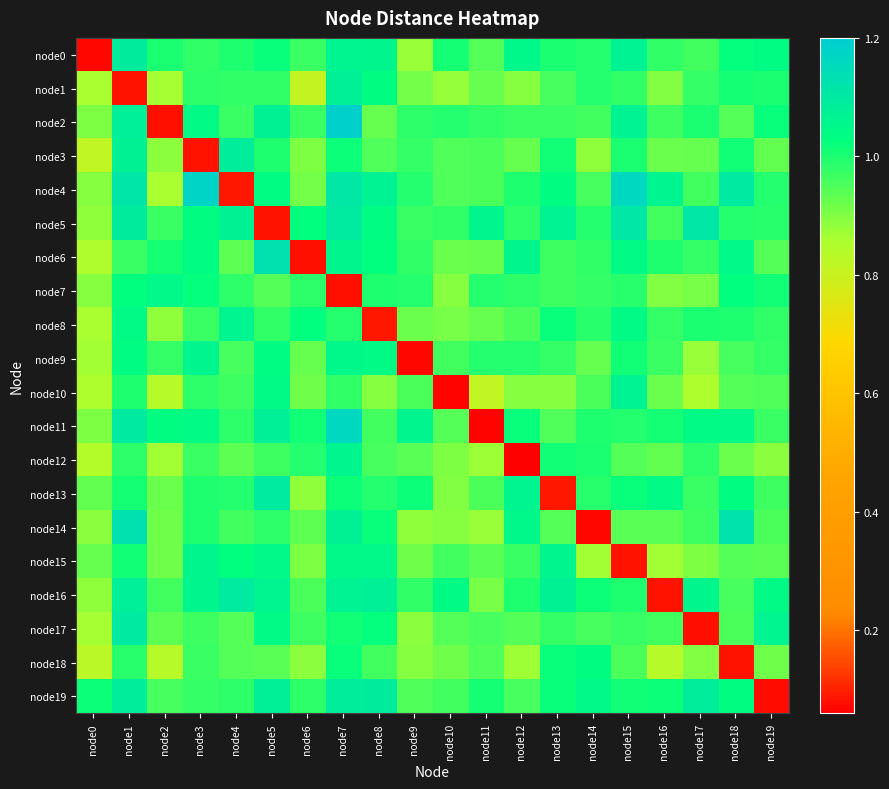

Between node6 and node9, which series saw the biggest shift?

node6